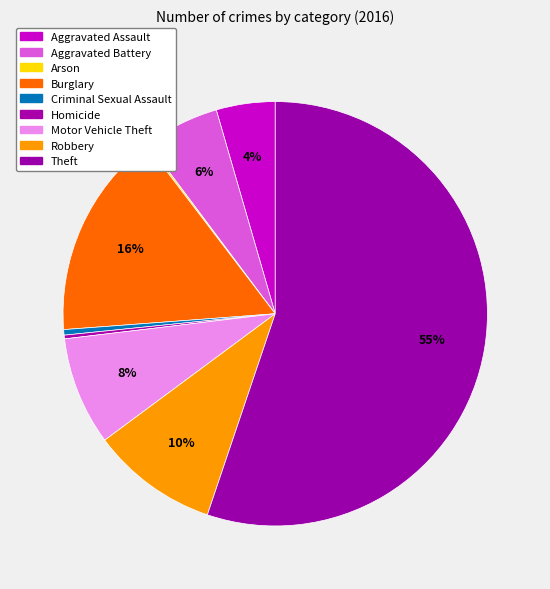

How many slices are in this pie chart?

9